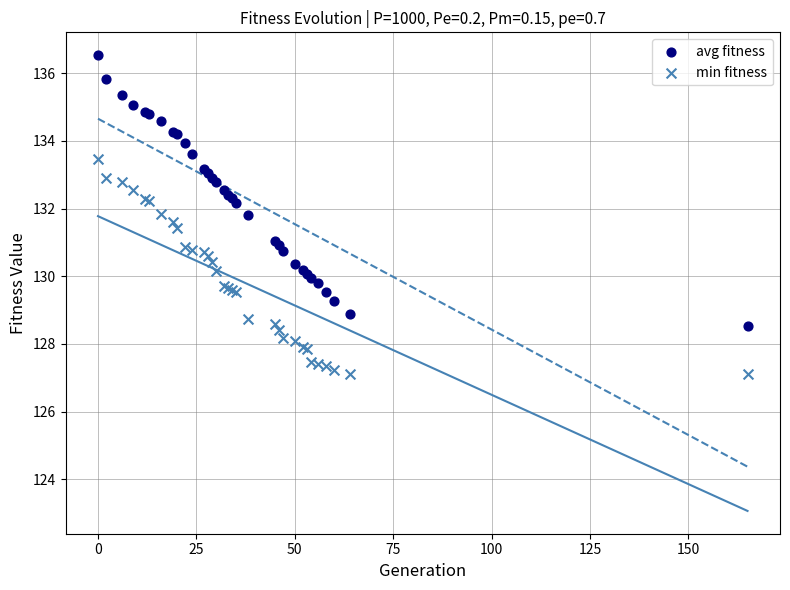

Which series contains the highest Y value?

avg fitness